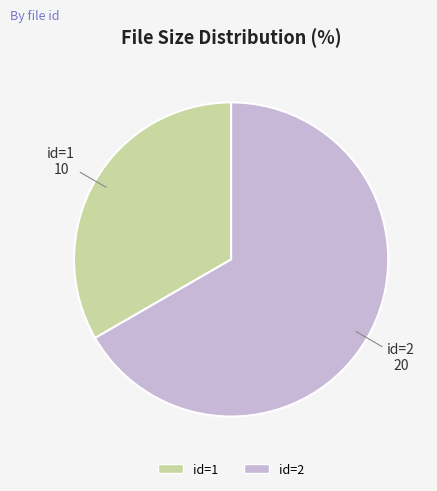

Is there any slice that represents more than half of the pie?

Yes